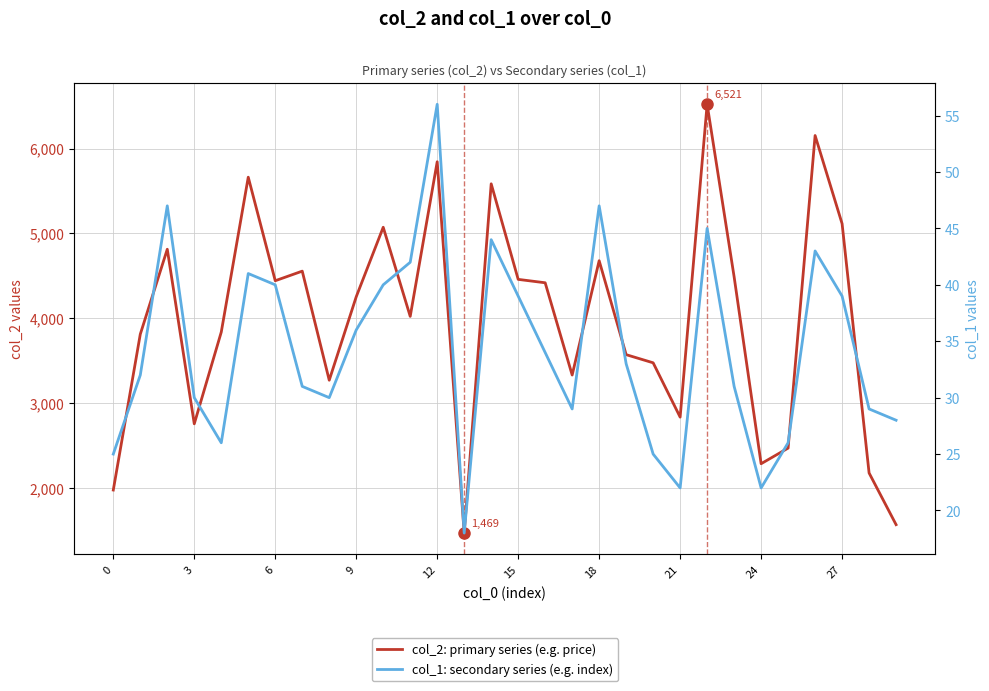

What is the highest value of the col_2: primary series (e.g. price) series?

6521